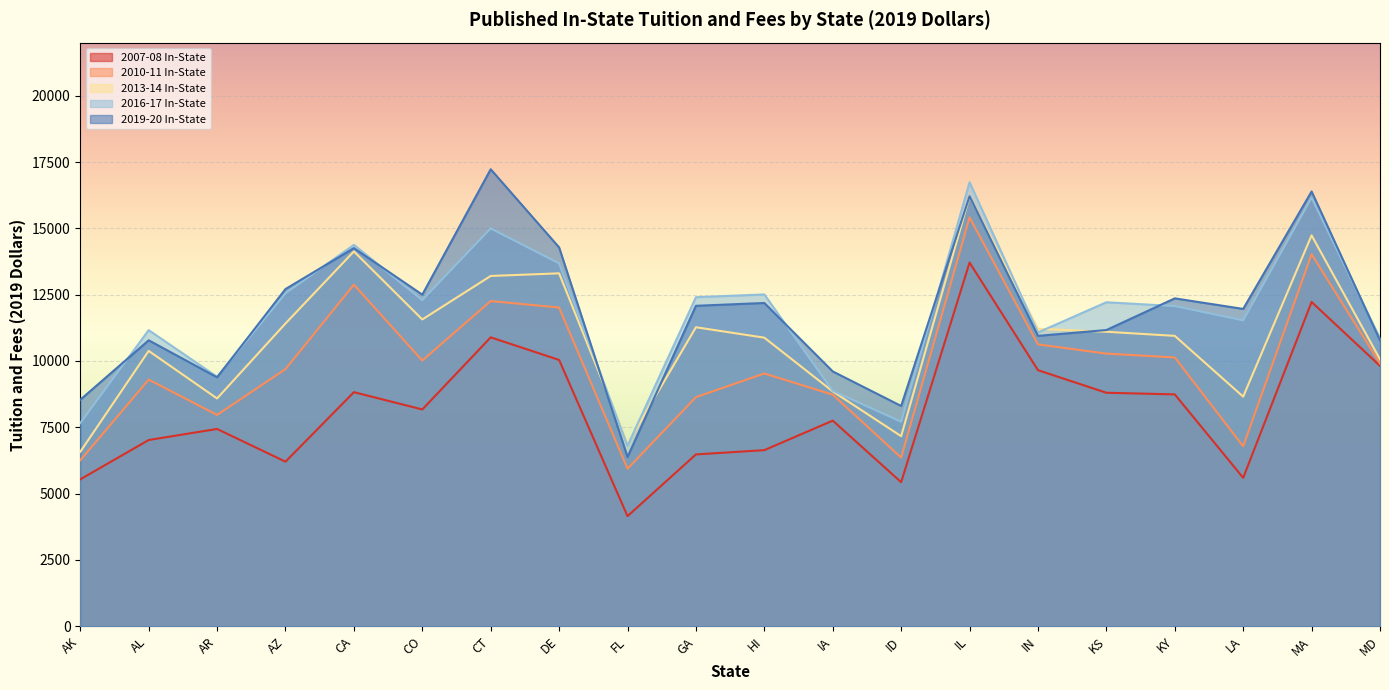

What is the spread (max minus min) of values at AL?

4141.9